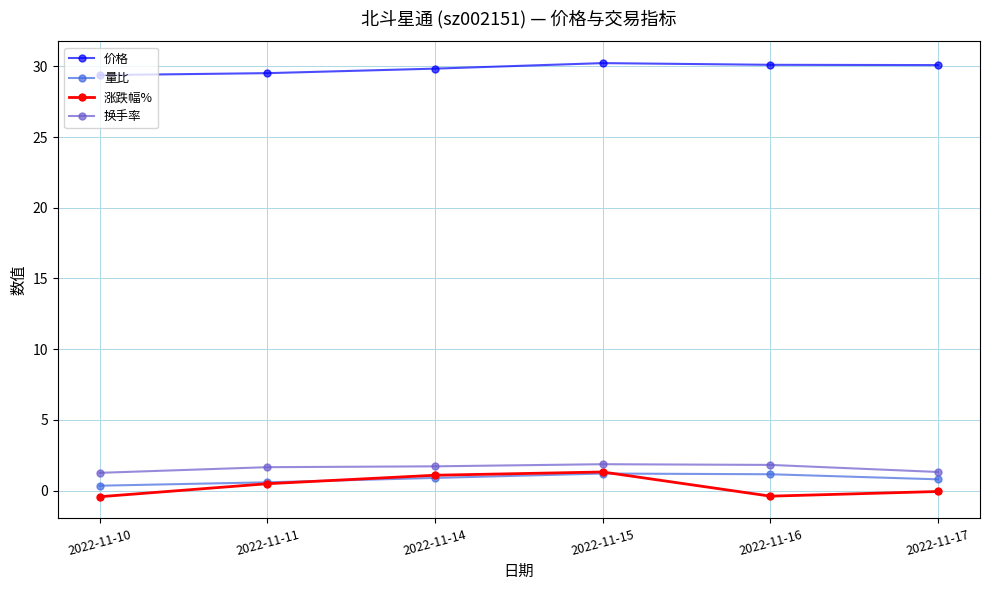

What is the maximum value for 价格?

30.2